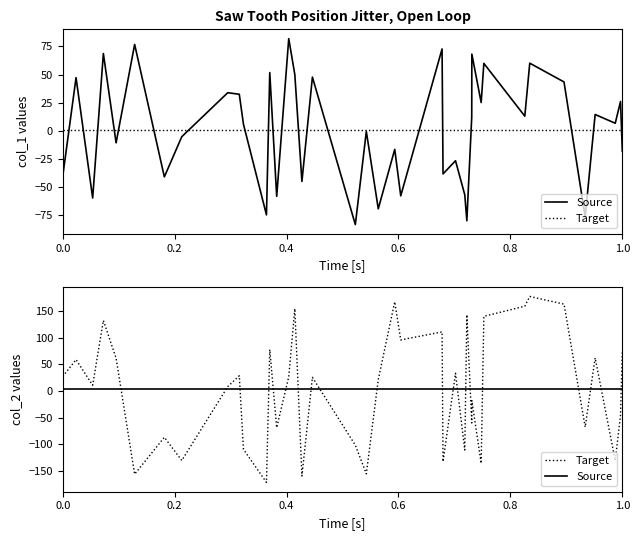

The value of col_2 at 38 is -66.0. True or false?

False